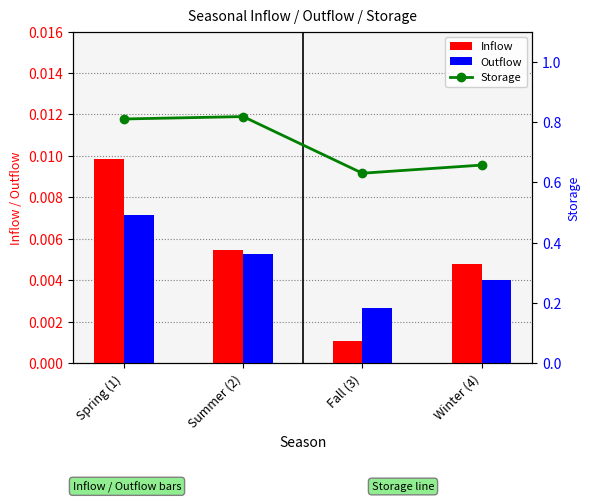

Reading right to left, list all the values displayed in this chart.

Inflow: Winter (4)=0.0	Fall (3)=0.0	Summer (2)=0.0	Spring (1)=0.0
Outflow: Winter (4)=0.0	Fall (3)=0.0	Summer (2)=0.0	Spring (1)=0.0
Storage: Winter (4)=0.7	Fall (3)=0.6	Summer (2)=0.8	Spring (1)=0.8